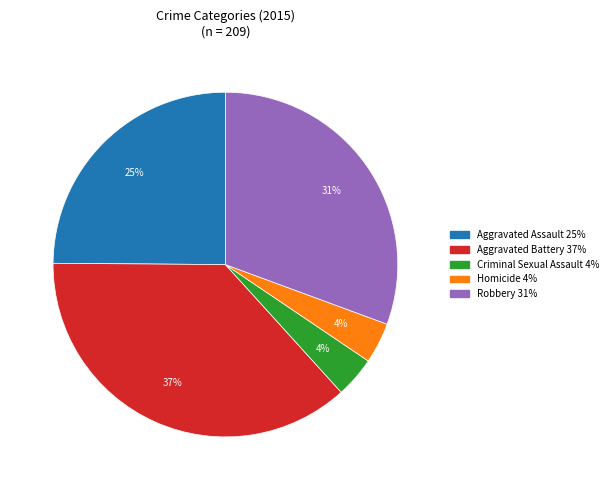

To the nearest percent, what is the difference between the largest and smallest slice percentages?

33%